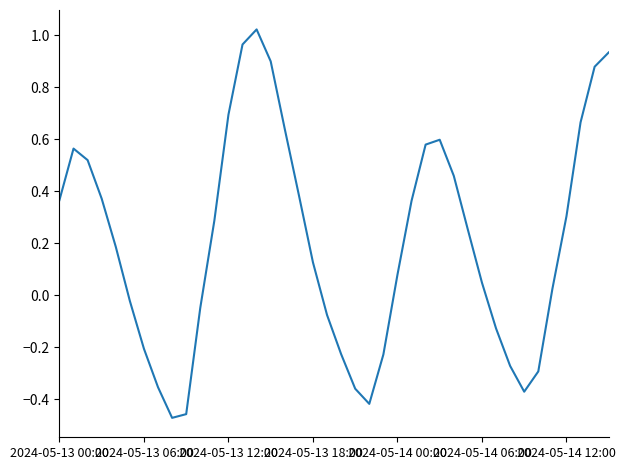

What is the difference between the maximum and minimum values?

1.5